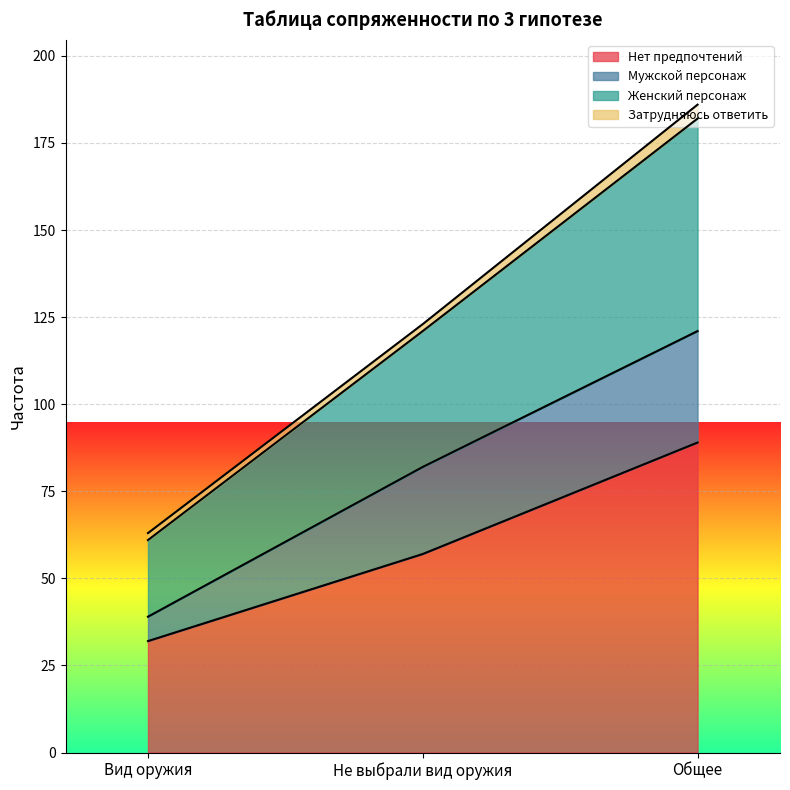

What is the difference between the second highest and minimum values in the Нет предпочтений series?

25